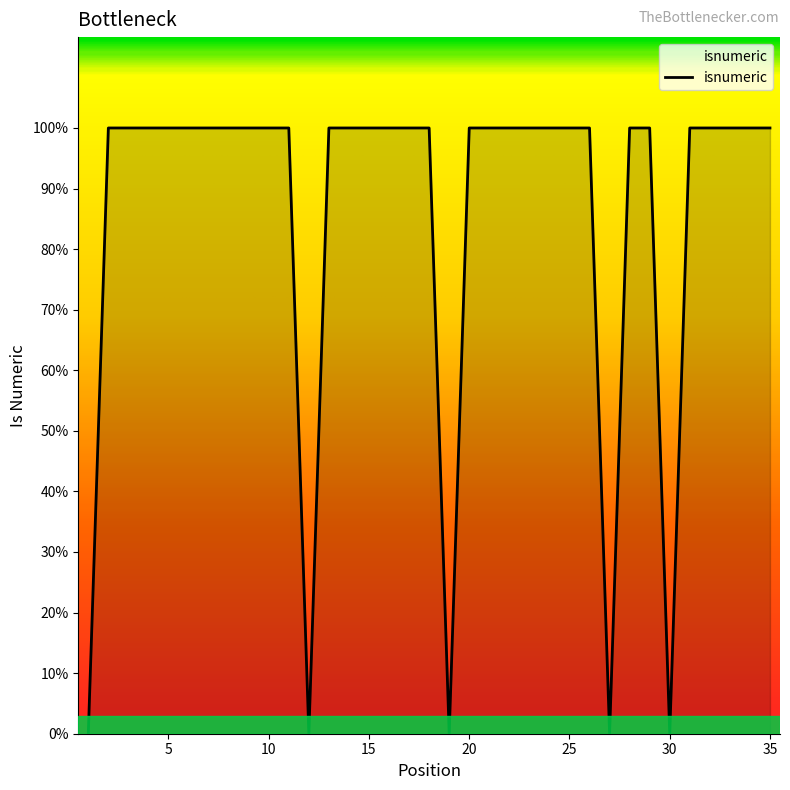

Reading left to right, transcribe all the data shown in this chart.

0	1	1	1	1	1	1	1	1	1	1	0	1	1	1	1	1	1	0	1	1	1	1	1	1	1	0	1	1	0	1	1	1	1	1